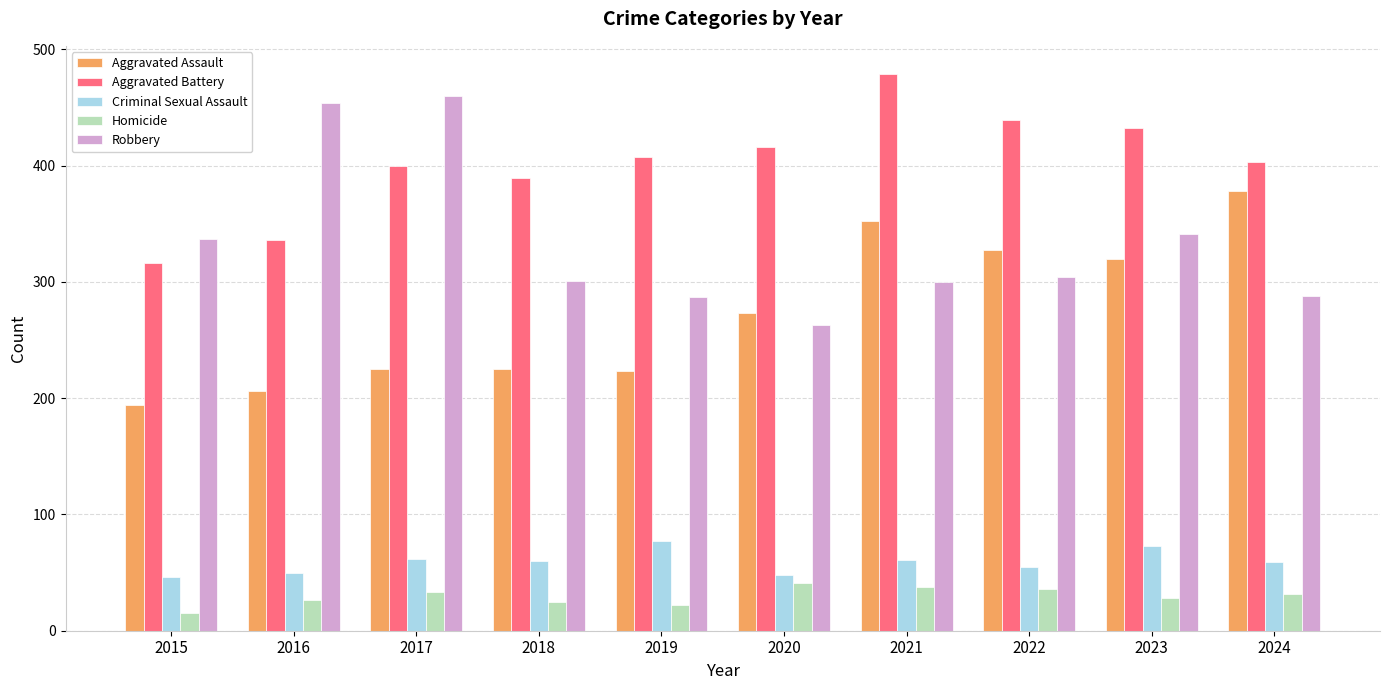

Is the value of Homicide at 2019 greater than the value of Robbery at 2017?

No